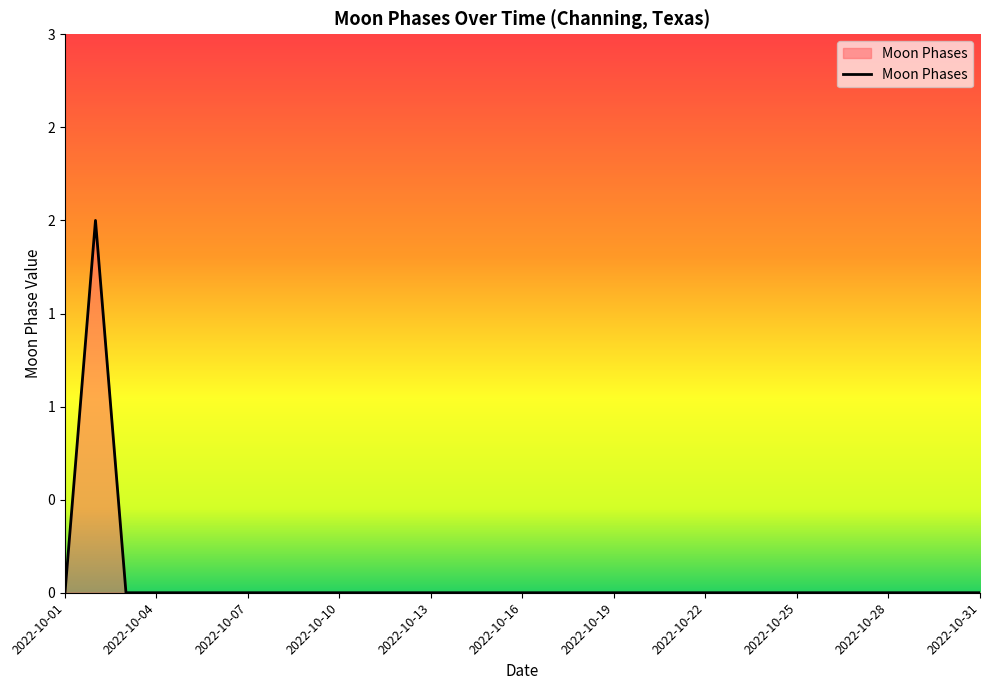

Reading left to right, extract all data points from this chart.

0	2	0	0	0	0	0	0	0	0	0	0	0	0	0	0	0	0	0	0	0	0	0	0	0	0	0	0	0	0	0